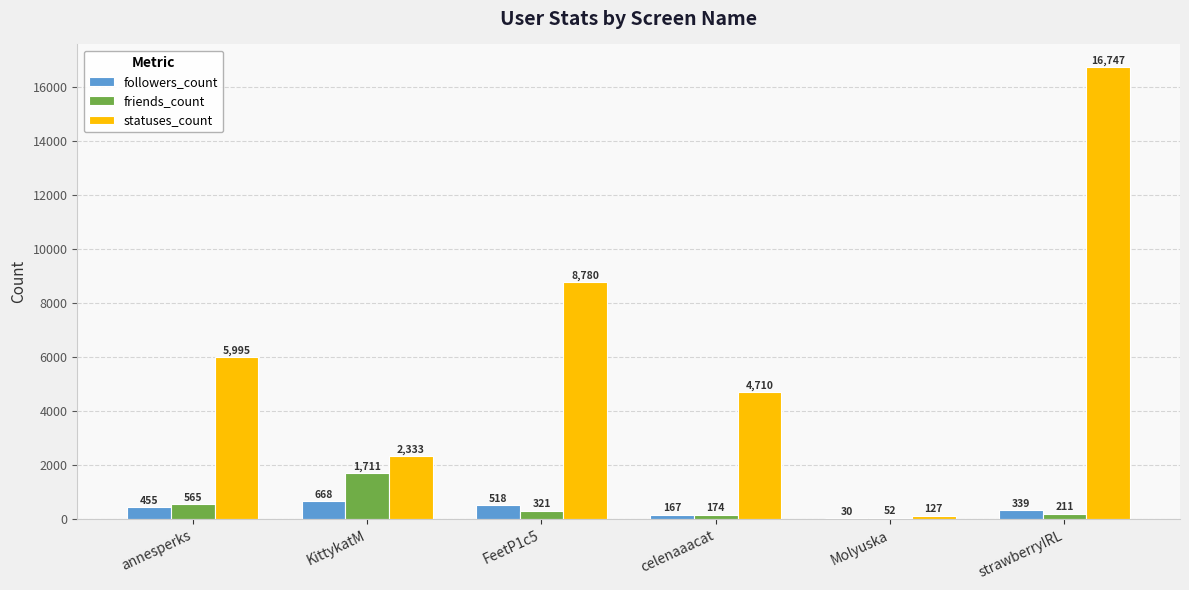

Is it true that friends_count equals 174 at celenaaacat?

True